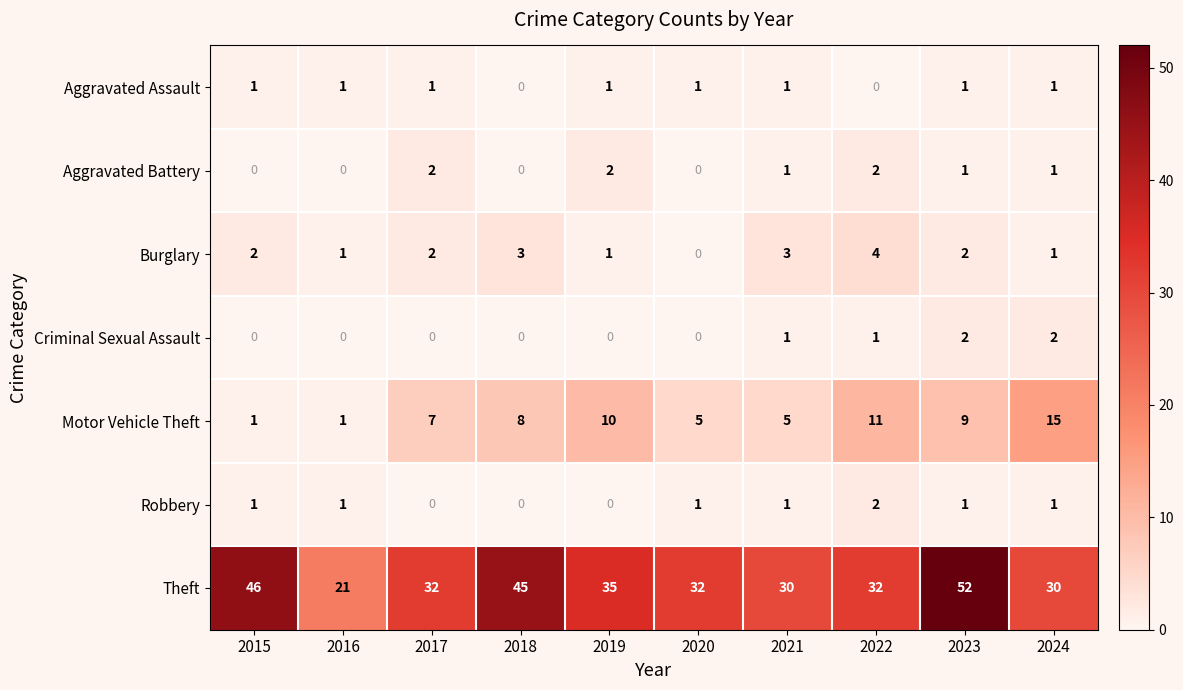

The Criminal Sexual Assault series shows 1 at 2016. True or false?

False